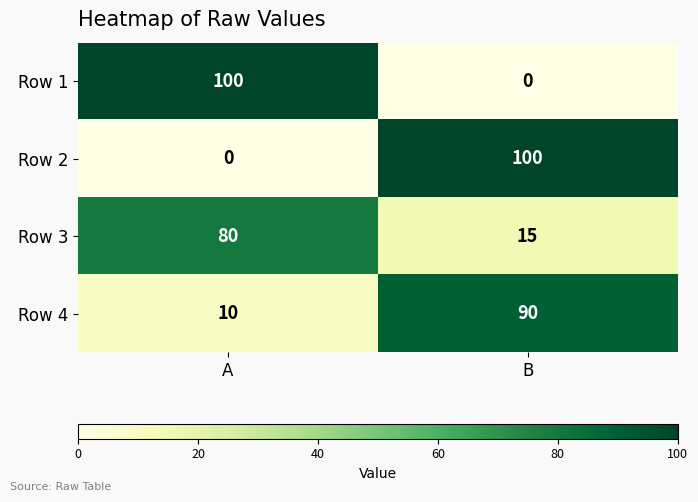

What is the spread (max minus min) of values at A?

100